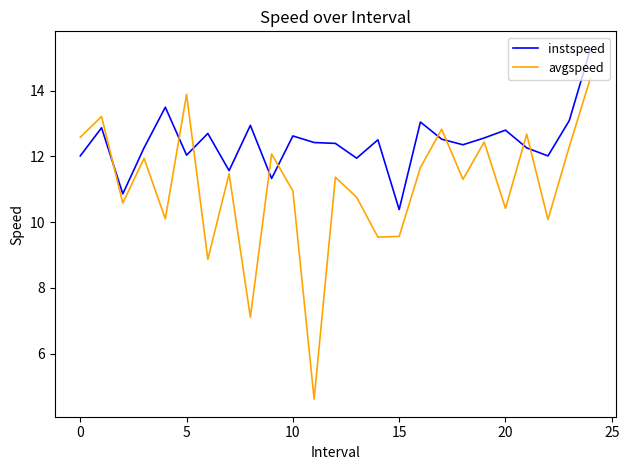

What is the maximum value for instspeed?

15.3